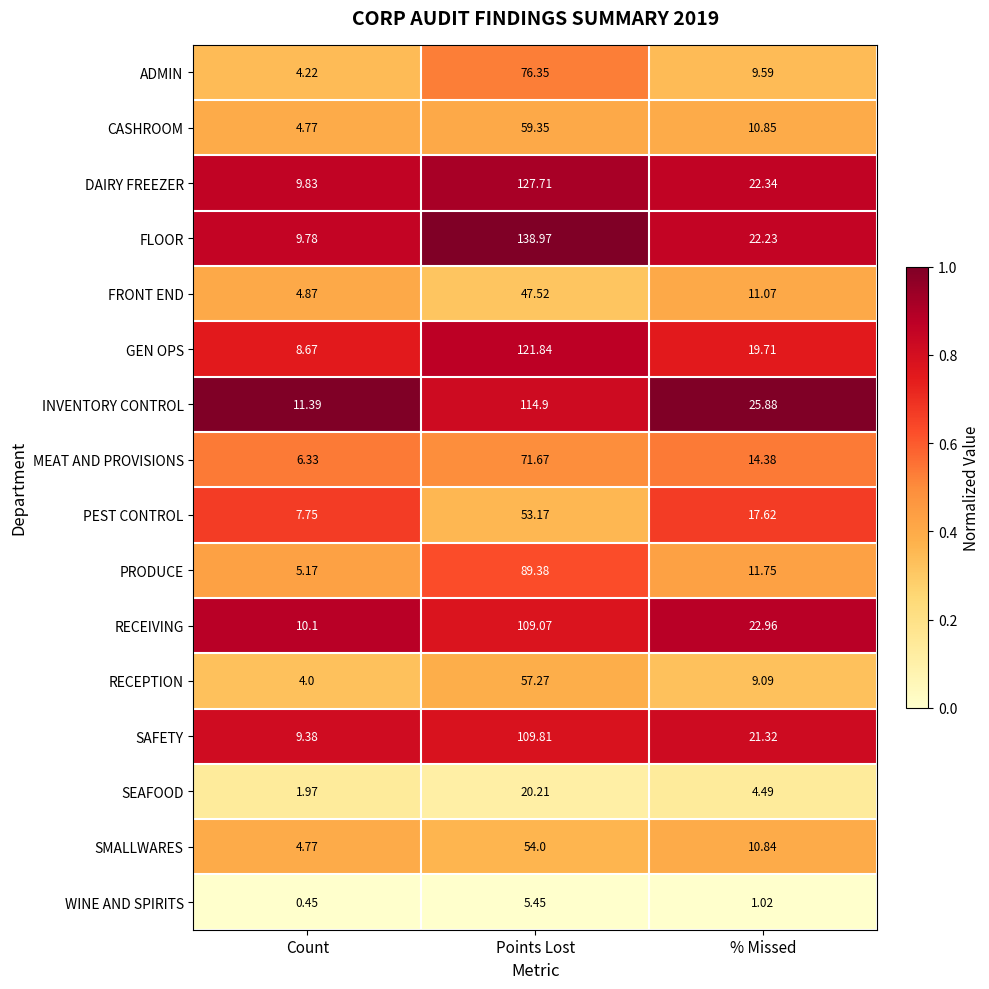

What is the total value across all series at Count?

103.5